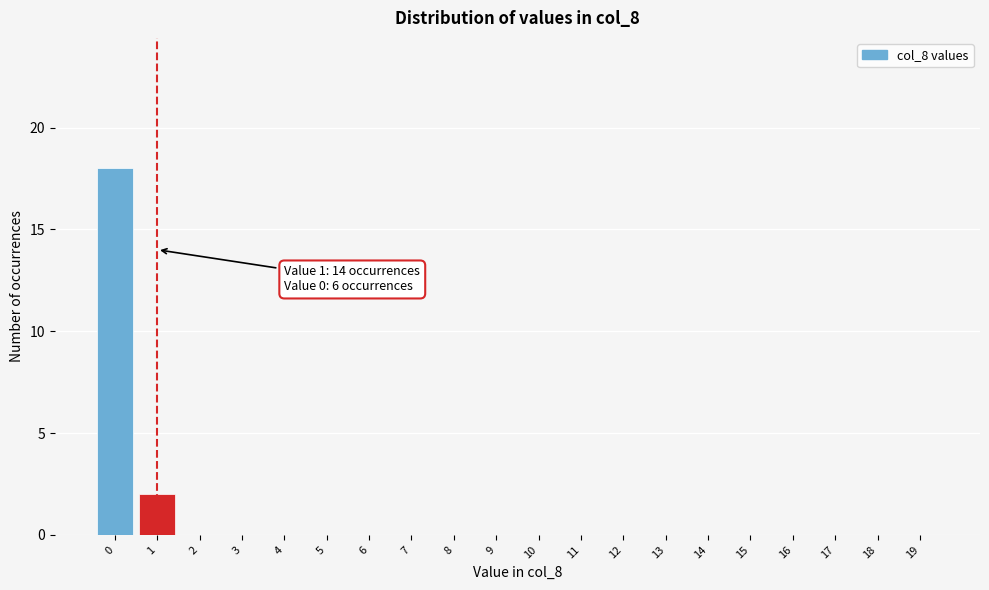

Reading left to right, what are all the values shown in this chart?

0=18	1=2	2=0	3=0	4=0	5=0	6=0	7=0	8=0	9=0	10=0	11=0	12=0	13=0	14=0	15=0	16=0	17=0	18=0	19=0